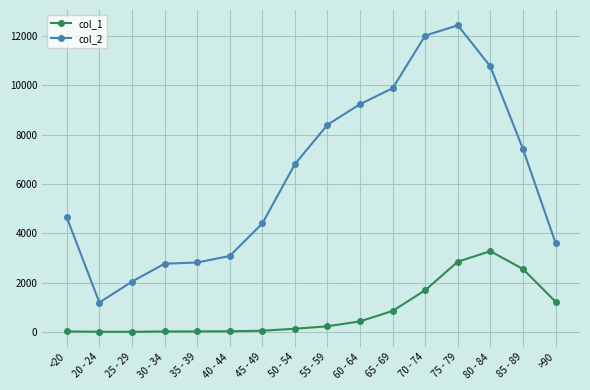

What is the spread (max minus min) of values at 40 - 44?

3054